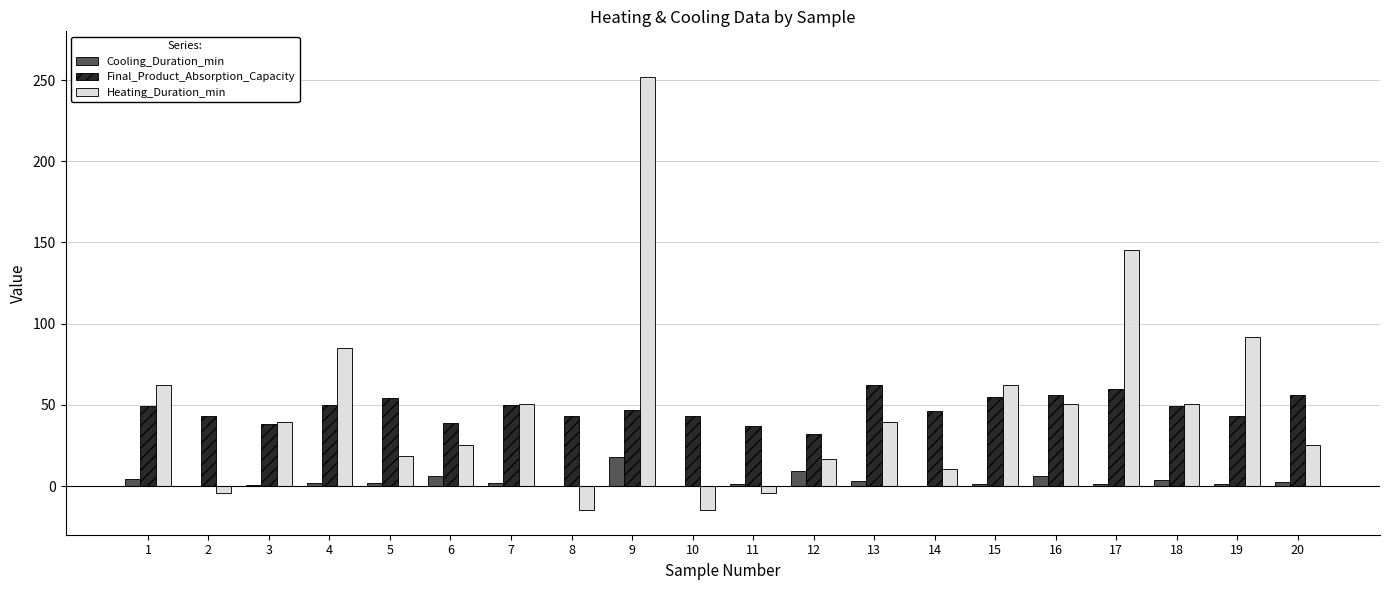

Is the value of Cooling_Duration_min at 2 greater than the value of Final_Product_Absorption_Capacity at 10?

No